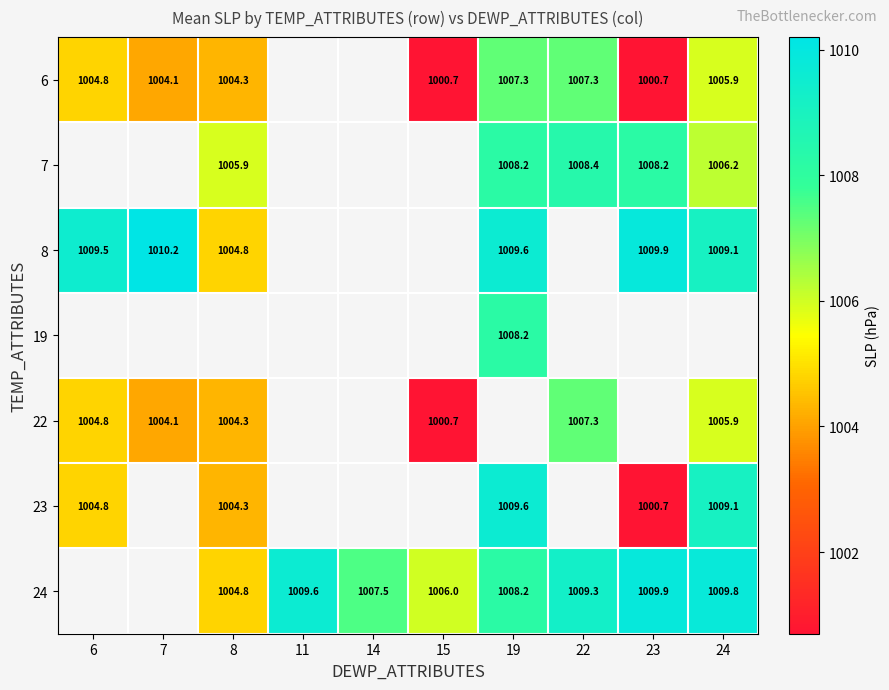

What is the sum of the 24 values at 15 and 24?

2015.8